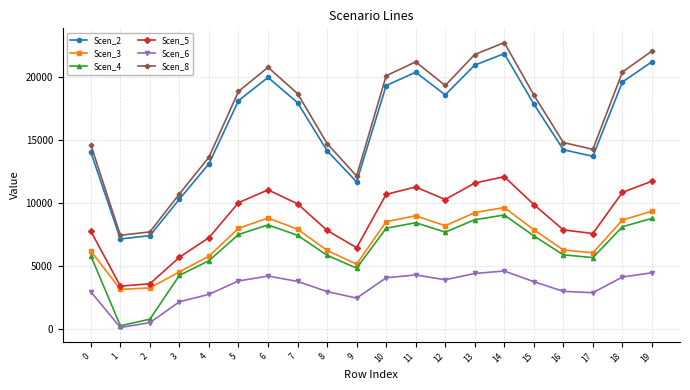

True or false: Scen_6 has a value of 1827.9 at 6.

False